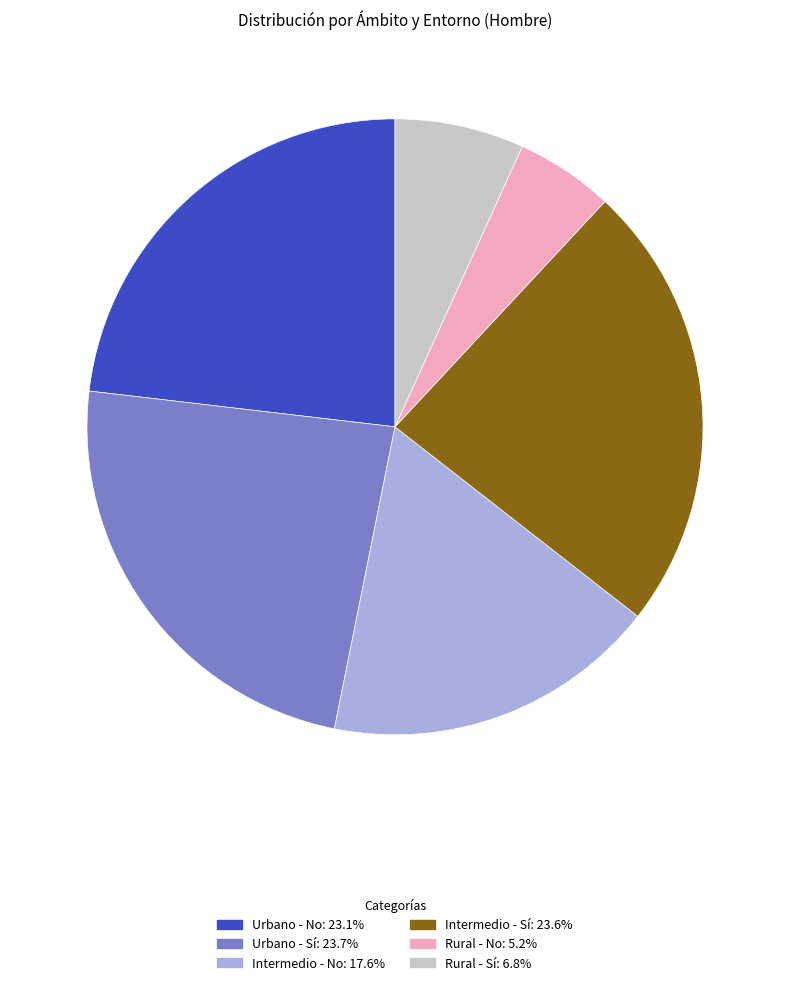

Combined, do Urbano - No and Intermedio - No account for over 50%?

No